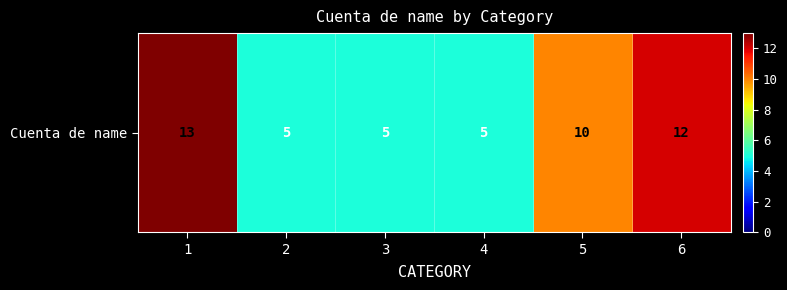

List the labels in order of value, largest first.

1, 6, 5, 2, 3, 4